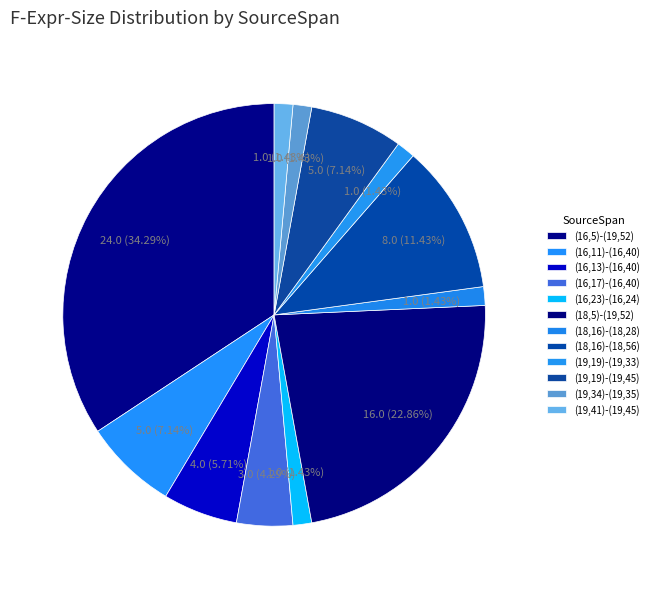

Is it true that (16,17)-(16,40) is 1% of the pie?

False